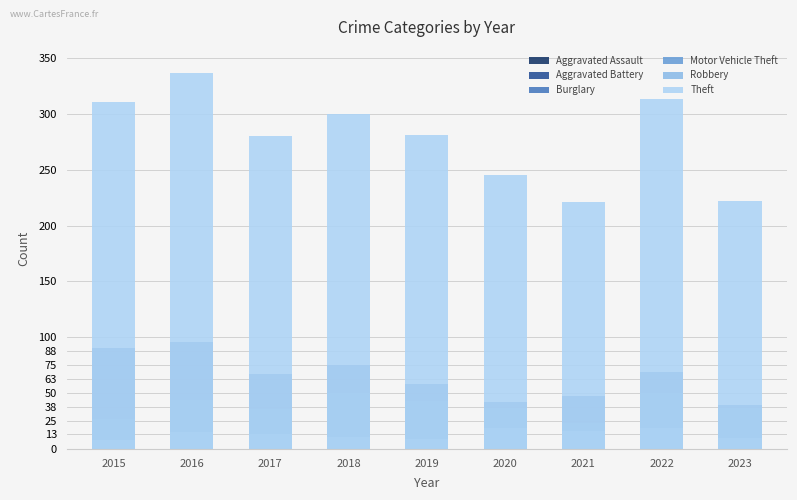

What are all the series names shown in the legend?

Aggravated Assault, Aggravated Battery, Burglary, Motor Vehicle Theft, Robbery, Theft